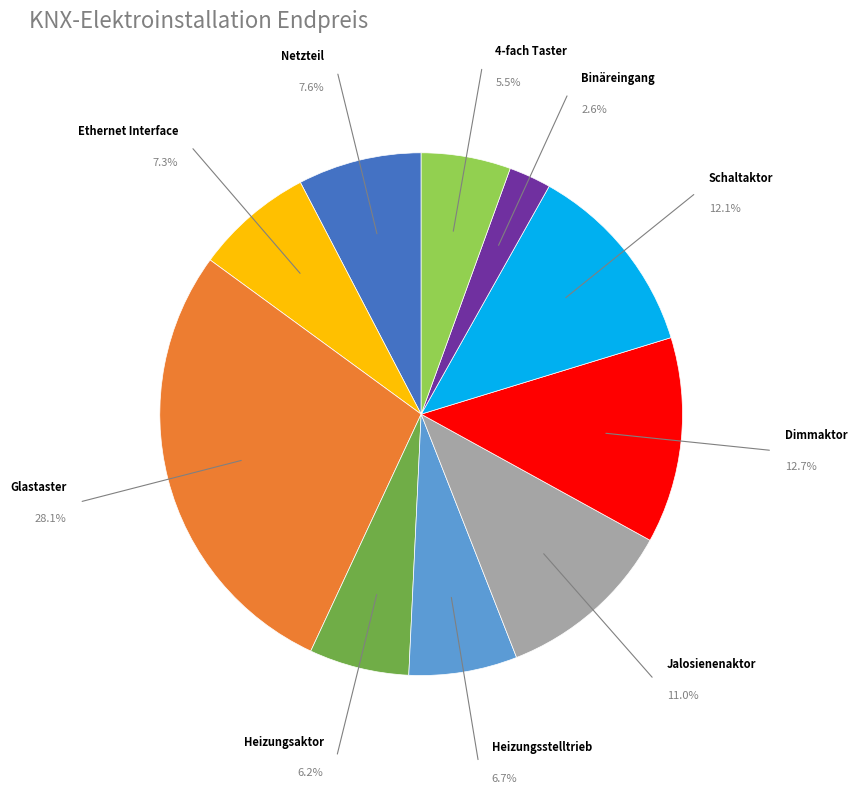

Is there any slice that represents more than half of the pie?

No